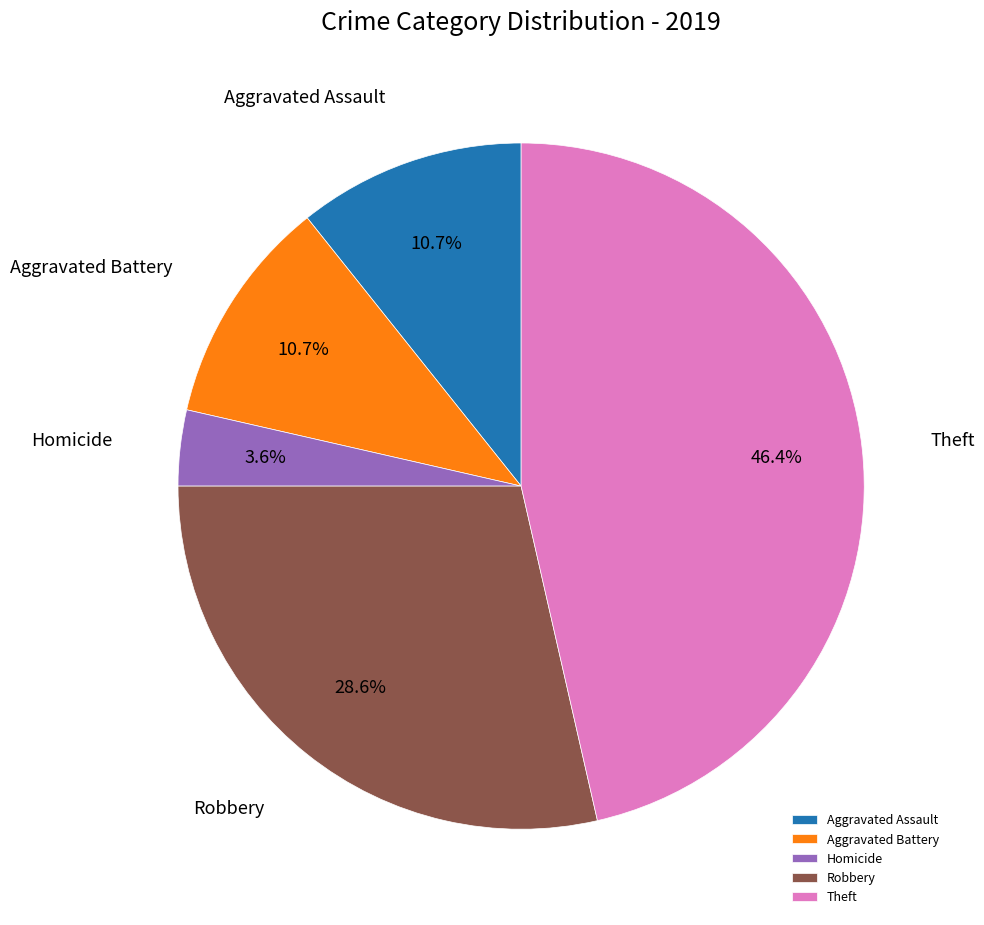

Does any single category account for the majority?

No